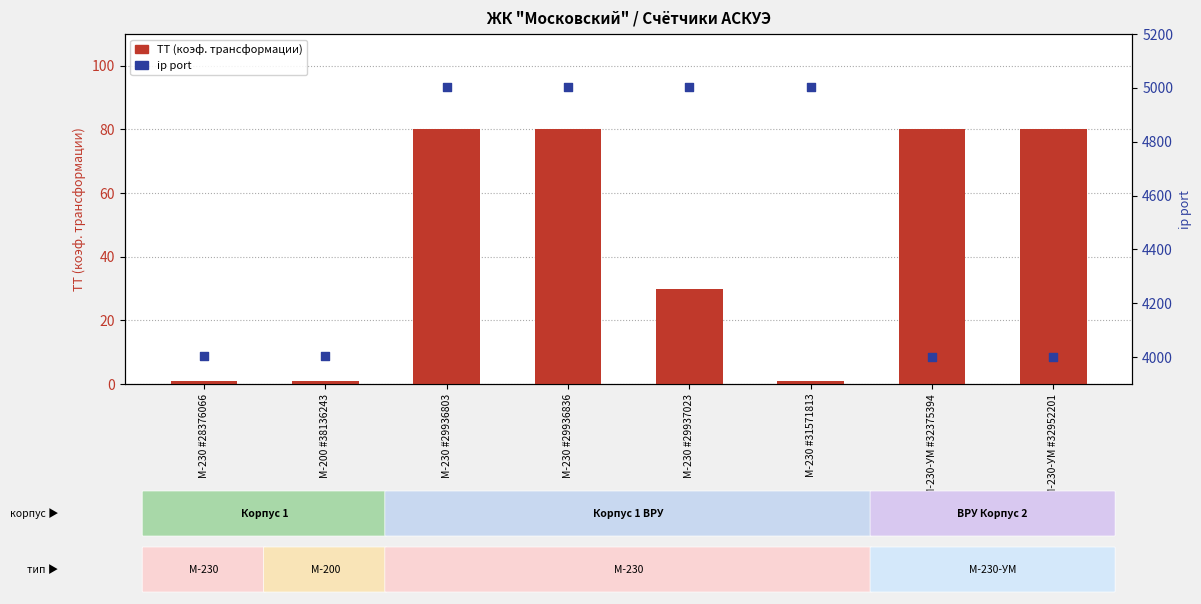

Which series has the largest Y range (max minus min)?

ip port